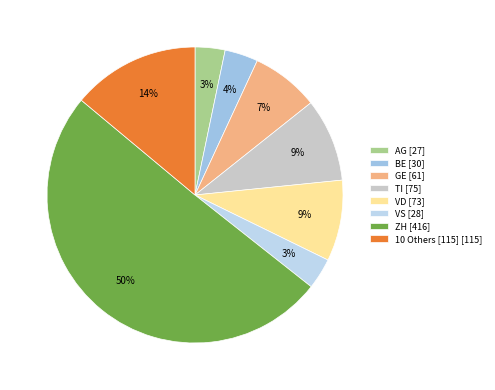

How many segments does this pie chart have?

8